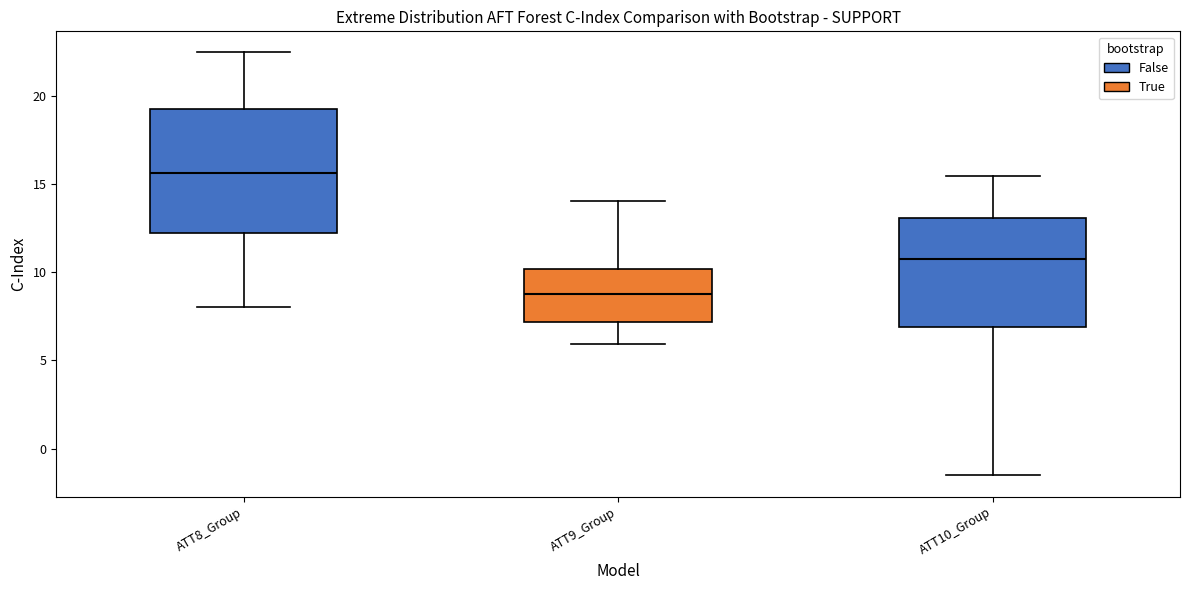

Which box is the tallest, from its lower edge to its upper edge?

ATT8_Group